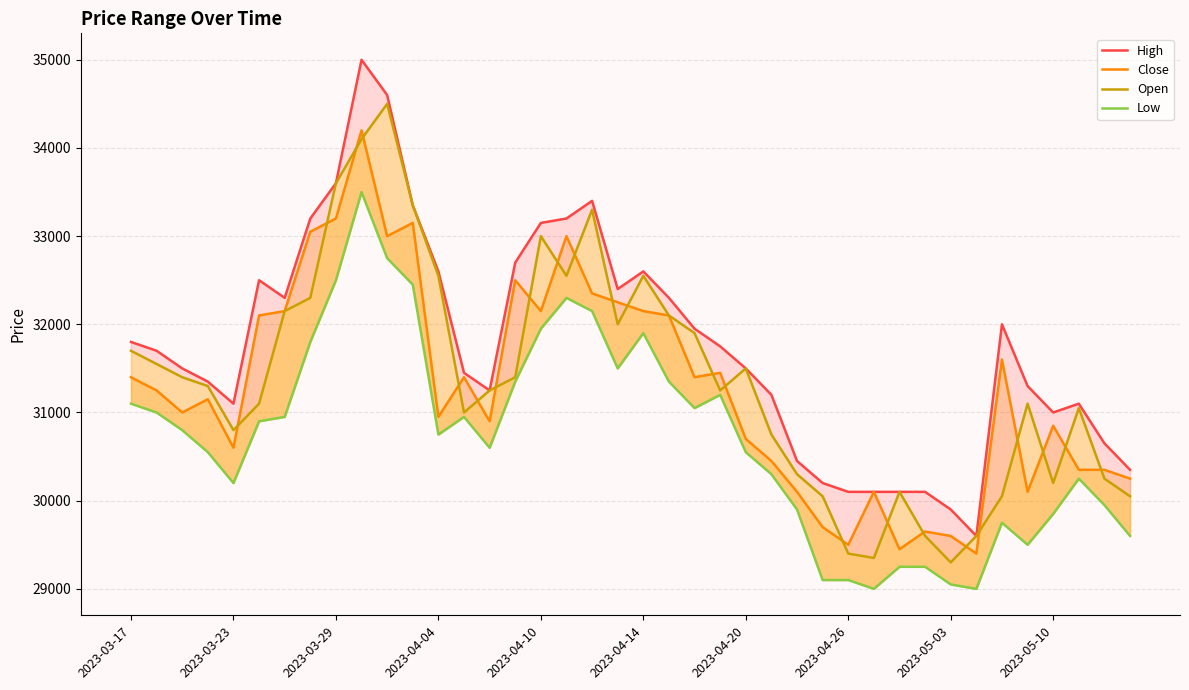

Which series has the largest total across all categories?

High